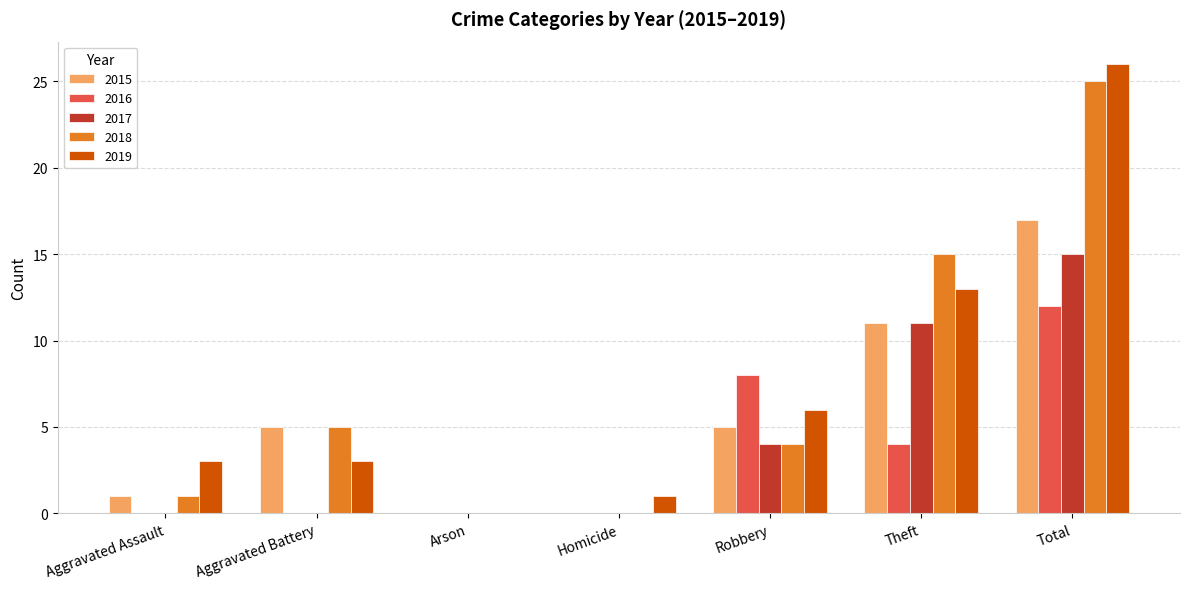

Reading right to left, what are all the values shown in this chart?

2015: 17	11	5	0	0	5	1
2016: 12	4	8	0	0	0	0
2017: 15	11	4	0	0	0	0
2018: 25	15	4	0	0	5	1
2019: 26	13	6	1	0	3	3